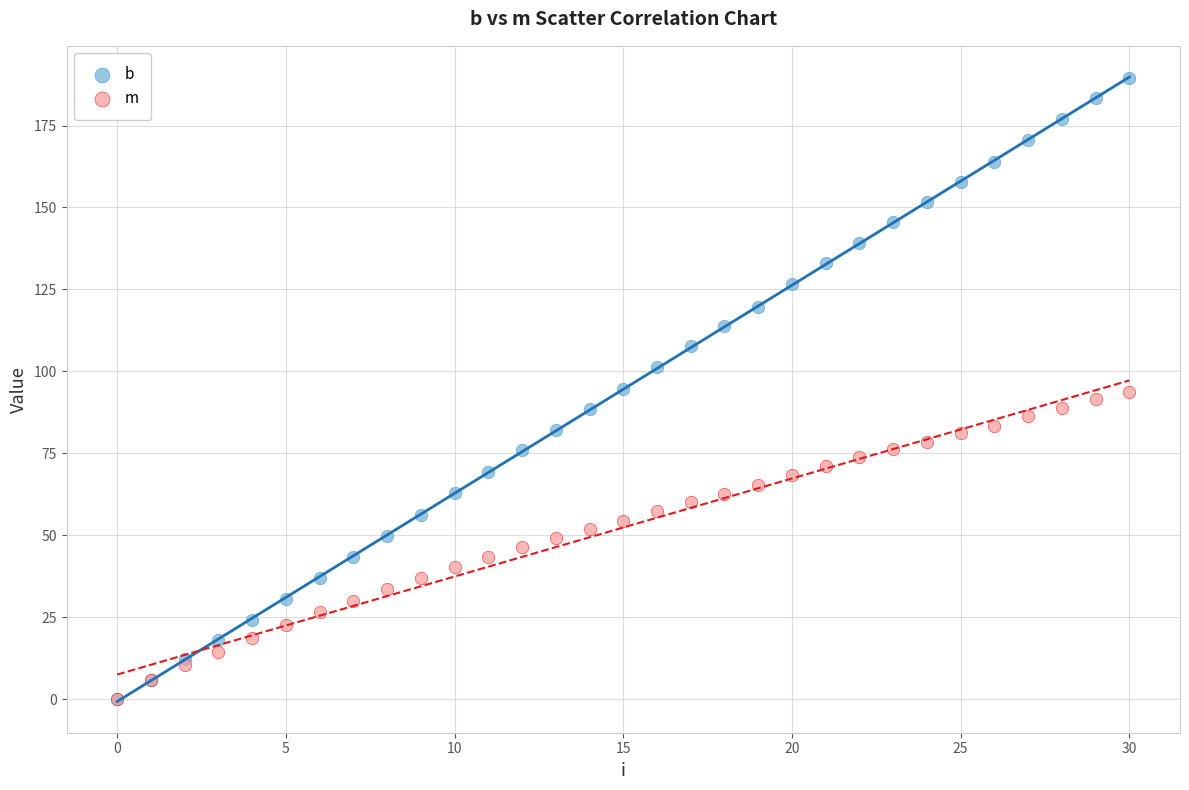

Which series has the largest Y range (max minus min)?

b